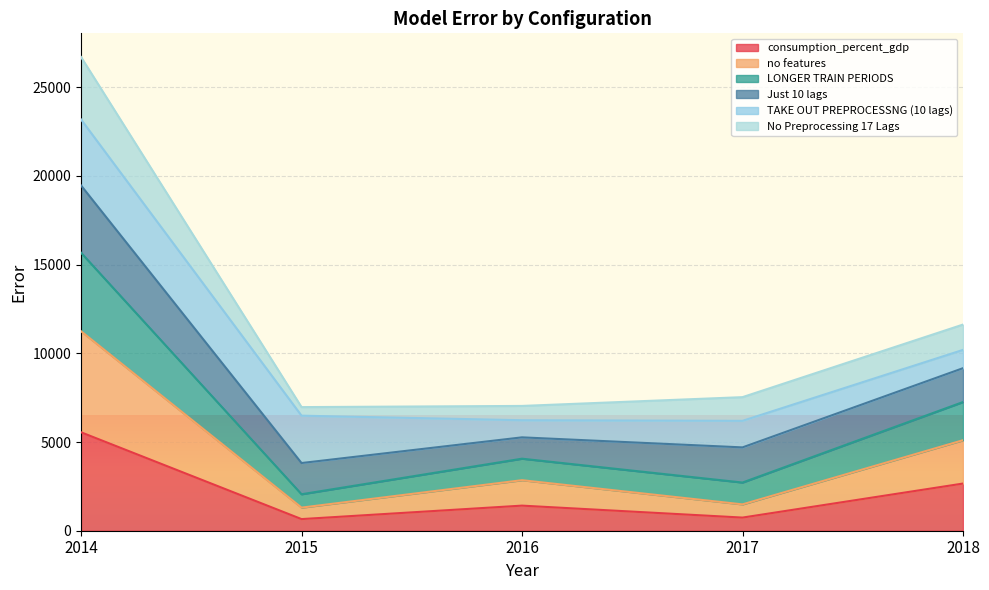

Is it true that LONGER TRAIN PERIODS equals 7607.9 at 2016?

False